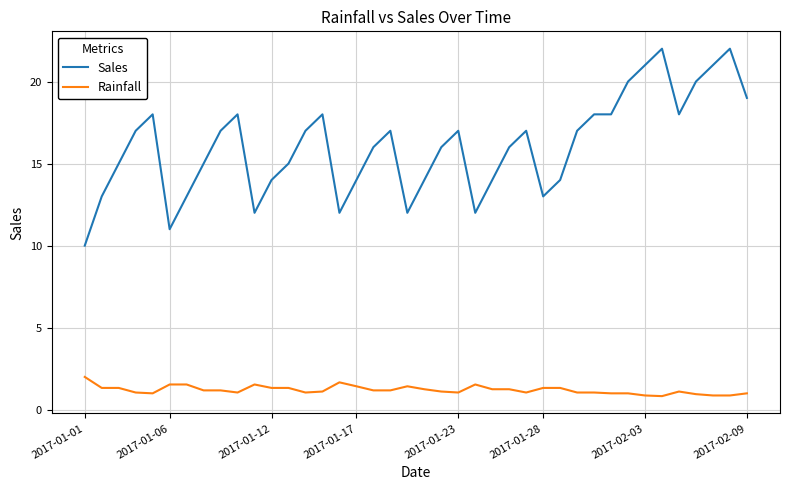

List the series in order of their overall mean, lowest first.

Rainfall, Sales